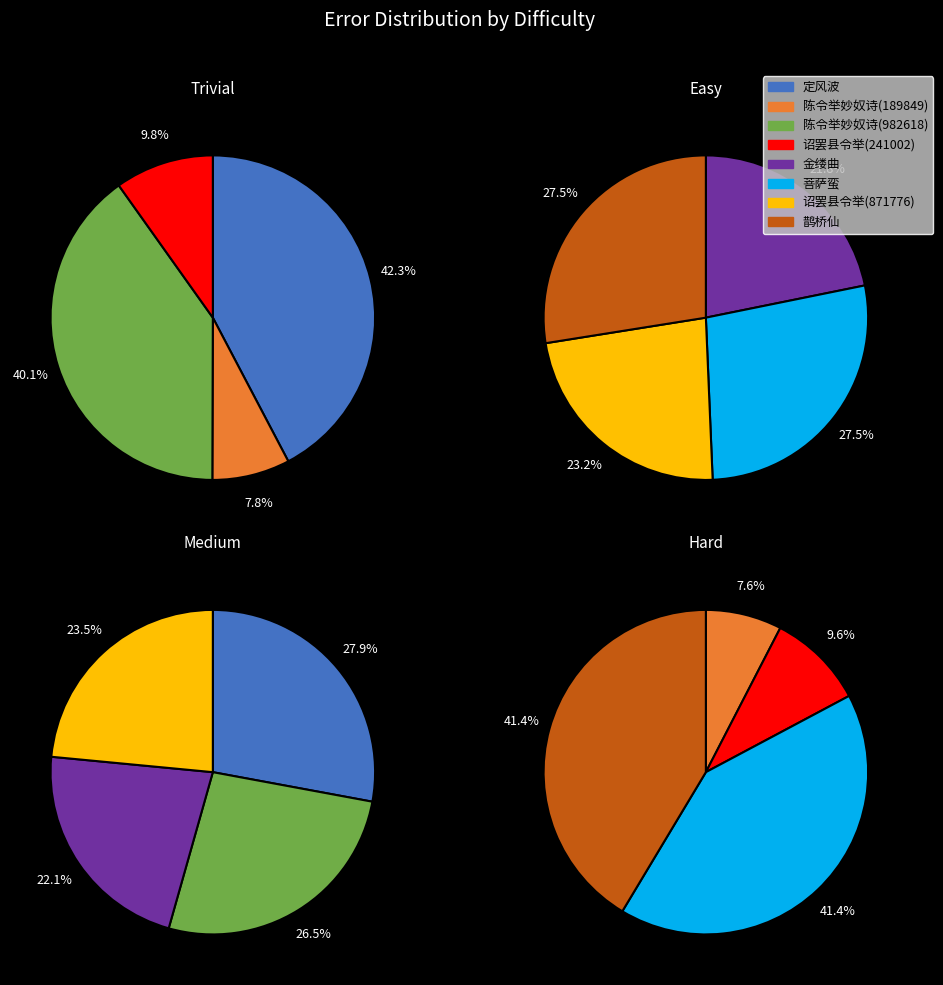

Combined, what portion of the pie is 诏罢县令举(871776) and 诏罢县令举(241002)?

17.9%